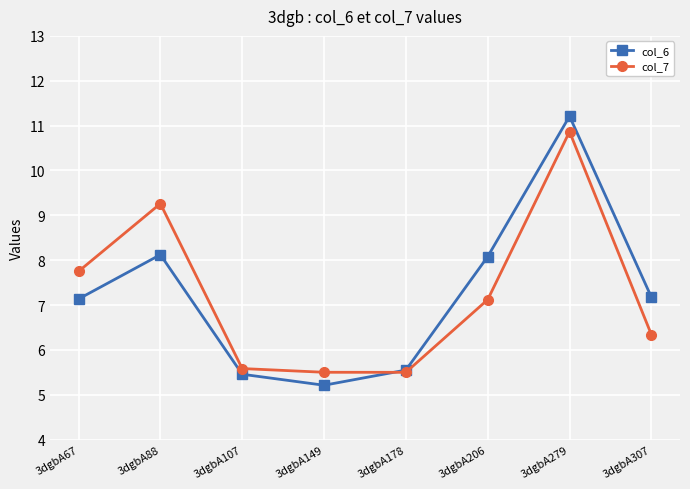

True or false: col_7 and col_6 cross at least once.

True